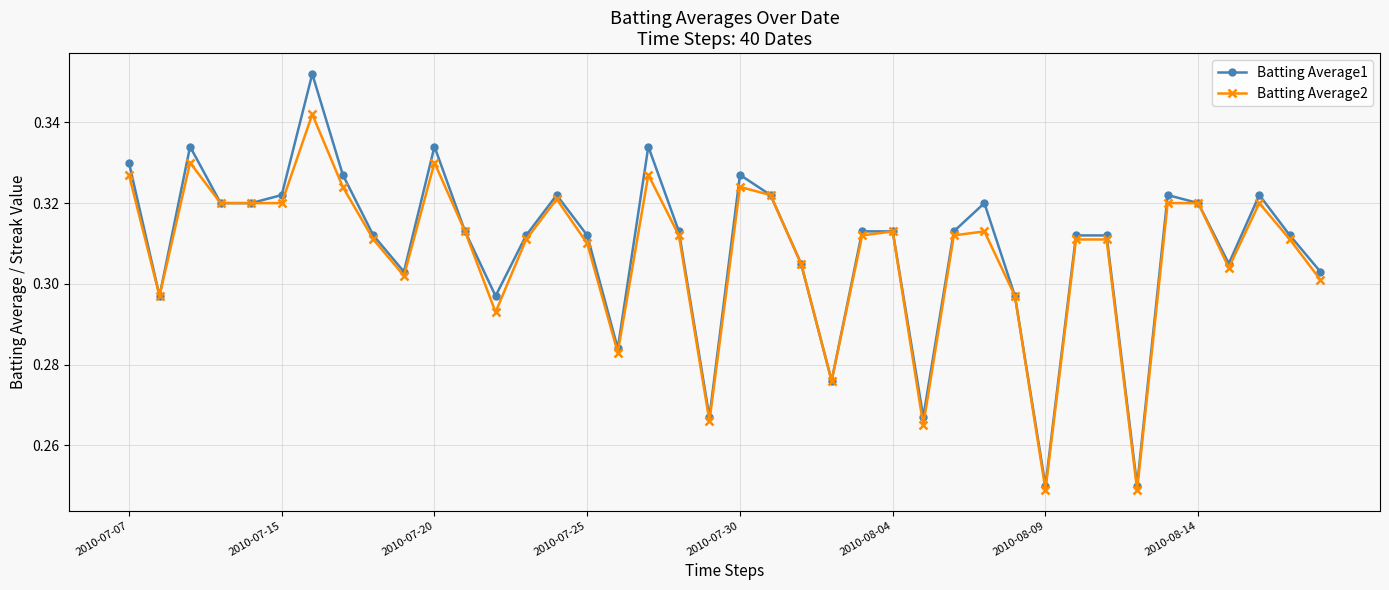

True or false: Batting Average2 has more than 0 points higher than both neighbors.

True